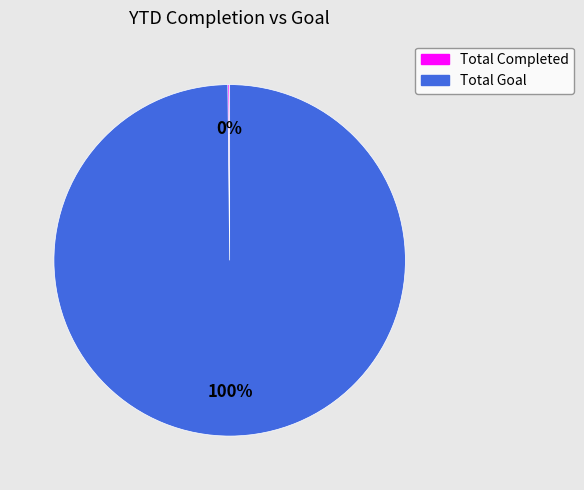

What is the majority slice?

Total Goal